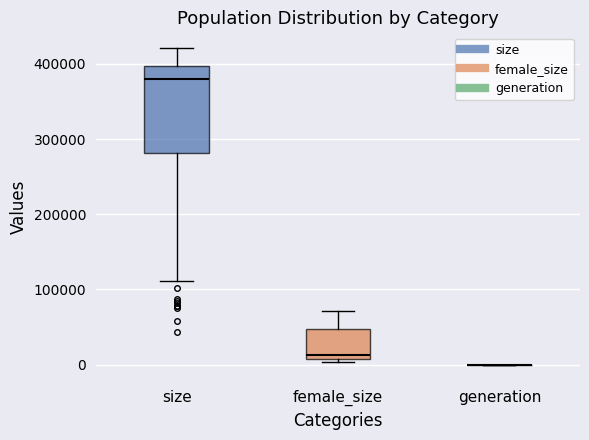

Reading left to right, transcribe this box plot: for each box, give where its median line is, the range the box spans, and where its two whiskers end, as read against the y-axis. The values are not printed on the chart, so give them approximately, as read against the axis.

size: median 380000, box 280000 to 400000, whiskers 110000 to 420000
female_size: median 10000 (just above the box's lower edge), box 10000 to 50000, whiskers 0 to 70000
generation: box collapsed to a line at 0, whiskers 0 to 0